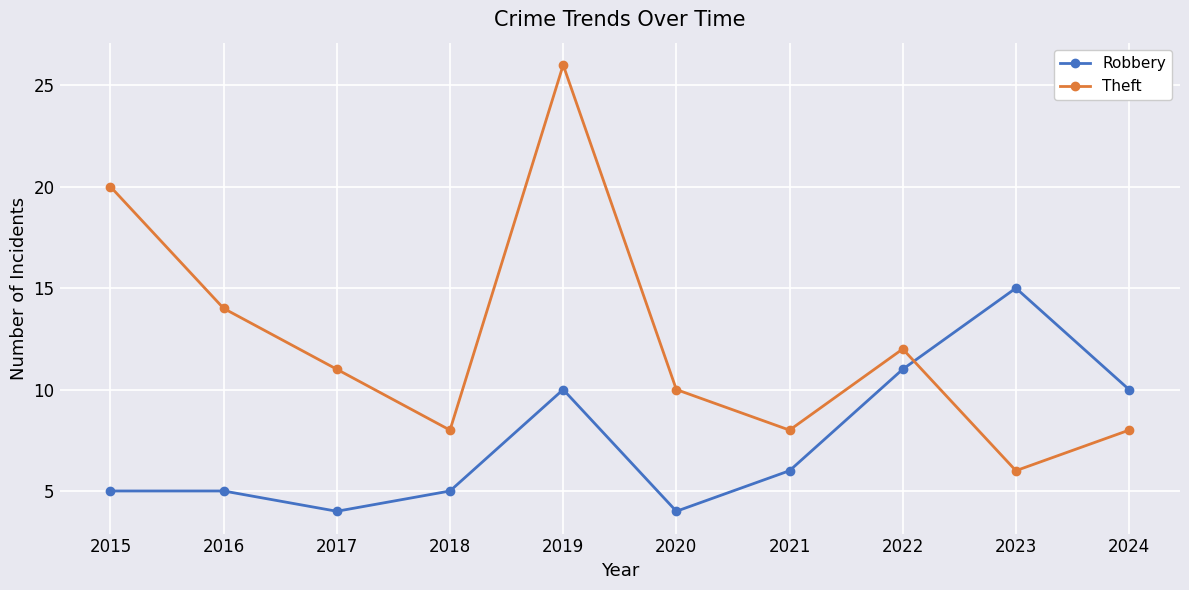

What is the value of the Robbery point at the 1st from the left?

5